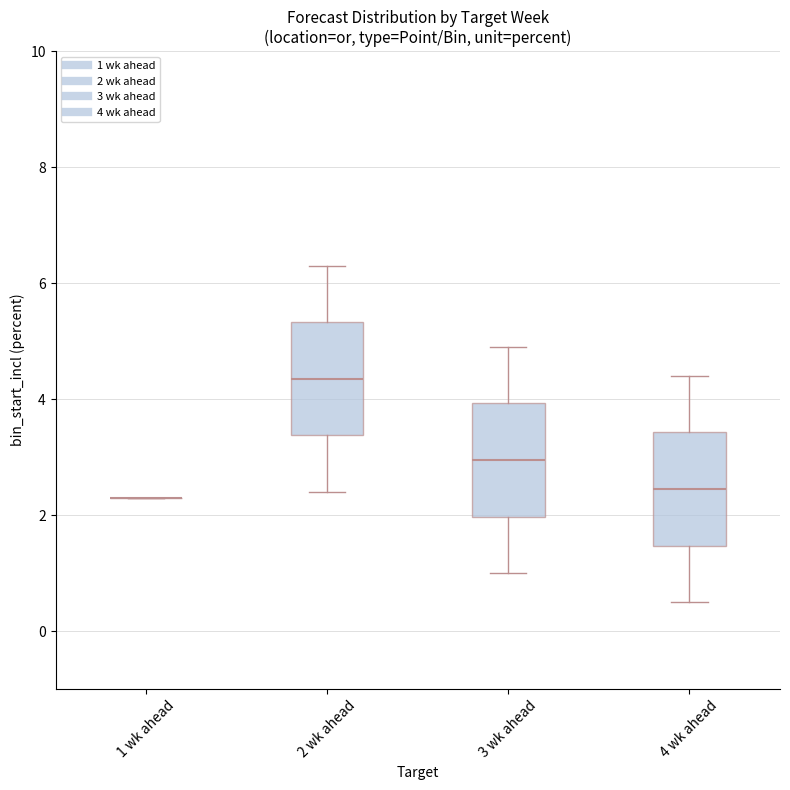

Where does the upper whisker of the box for 4 wk ahead end on the y-axis? The values are not printed on the chart, so give them approximately, as read against the axis.

4.4